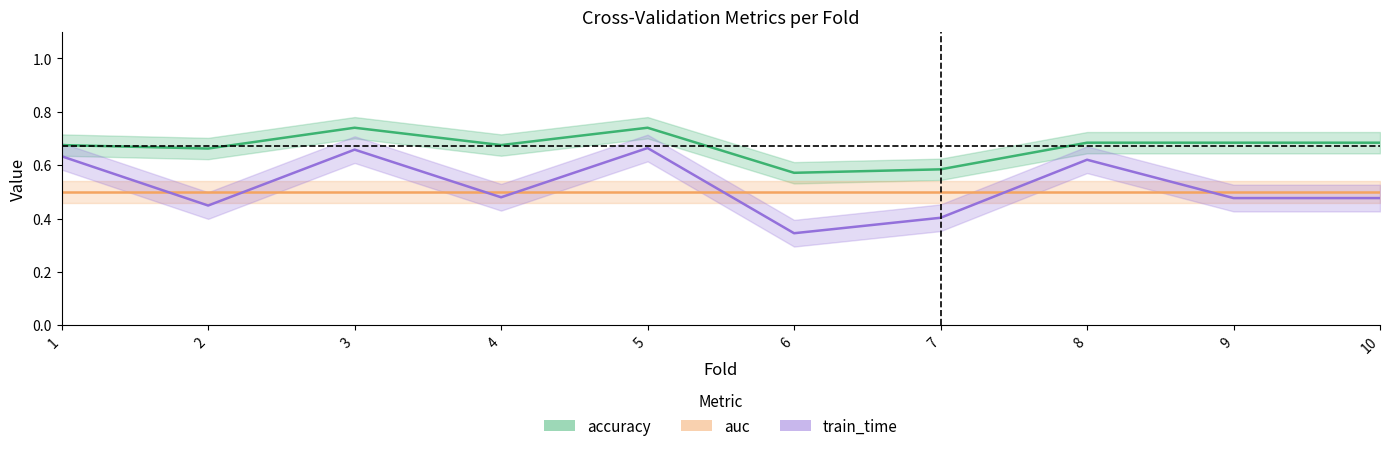

Count the train_time values in the range 0 to 1.

10